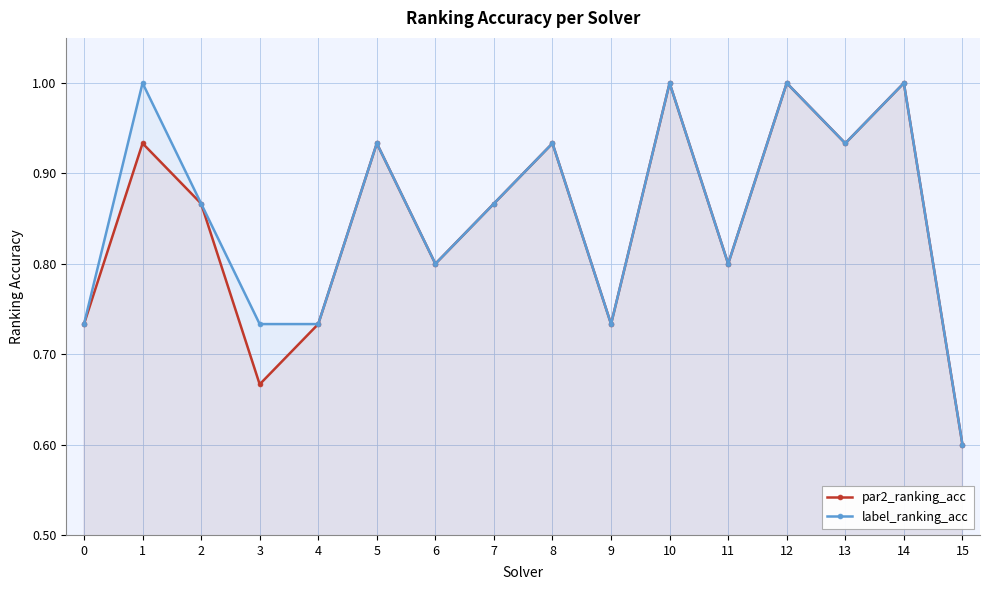

What is the difference between the par2_ranking_acc values at 8 and 2?

0.1